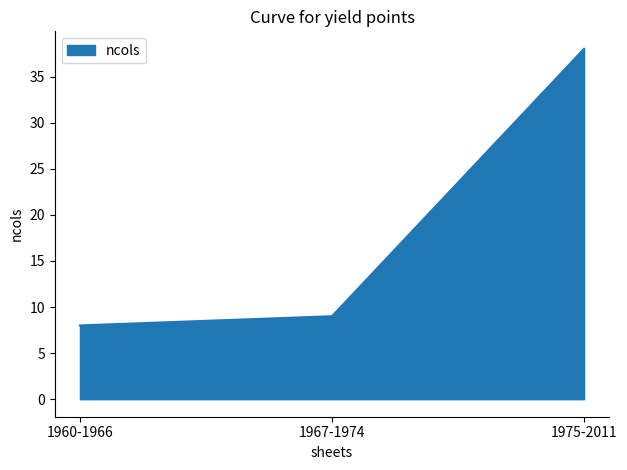

List the labels in order of value, largest first.

1975-2011, 1967-1974, 1960-1966